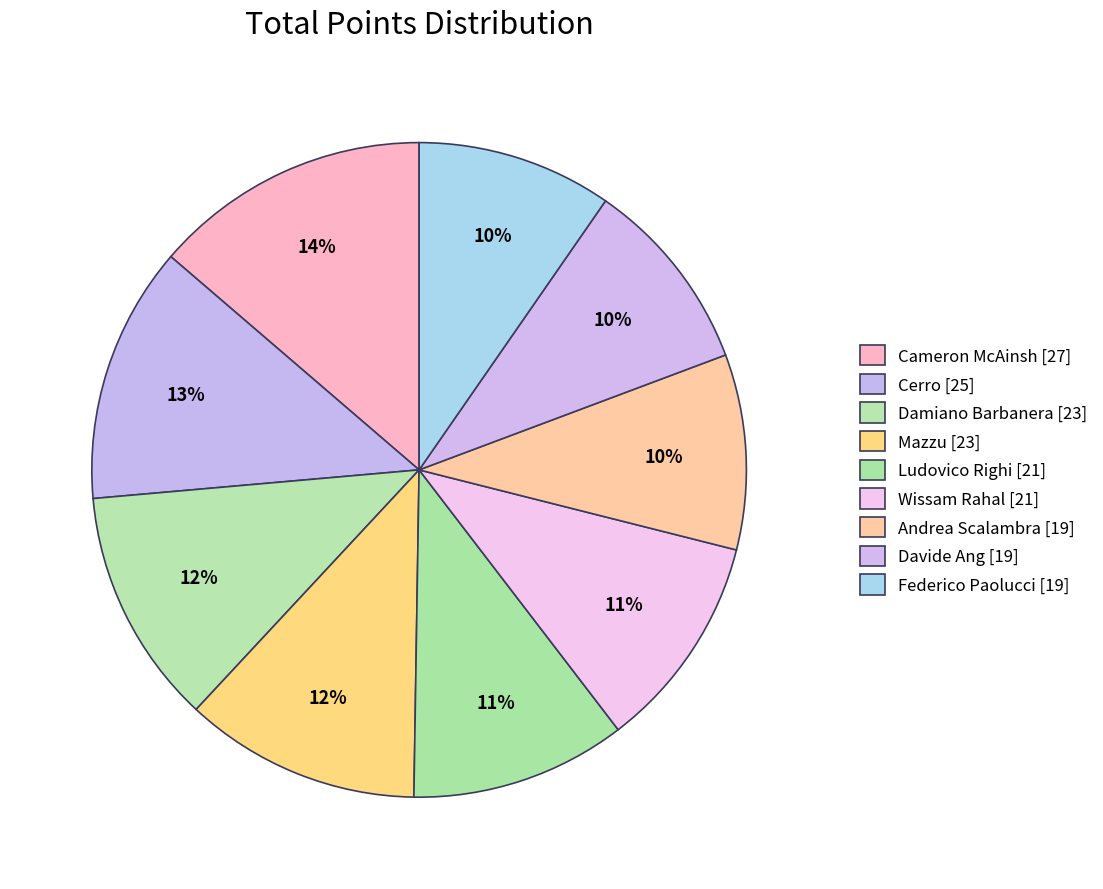

Does Federico Paolucci account for over 50% of the chart?

No